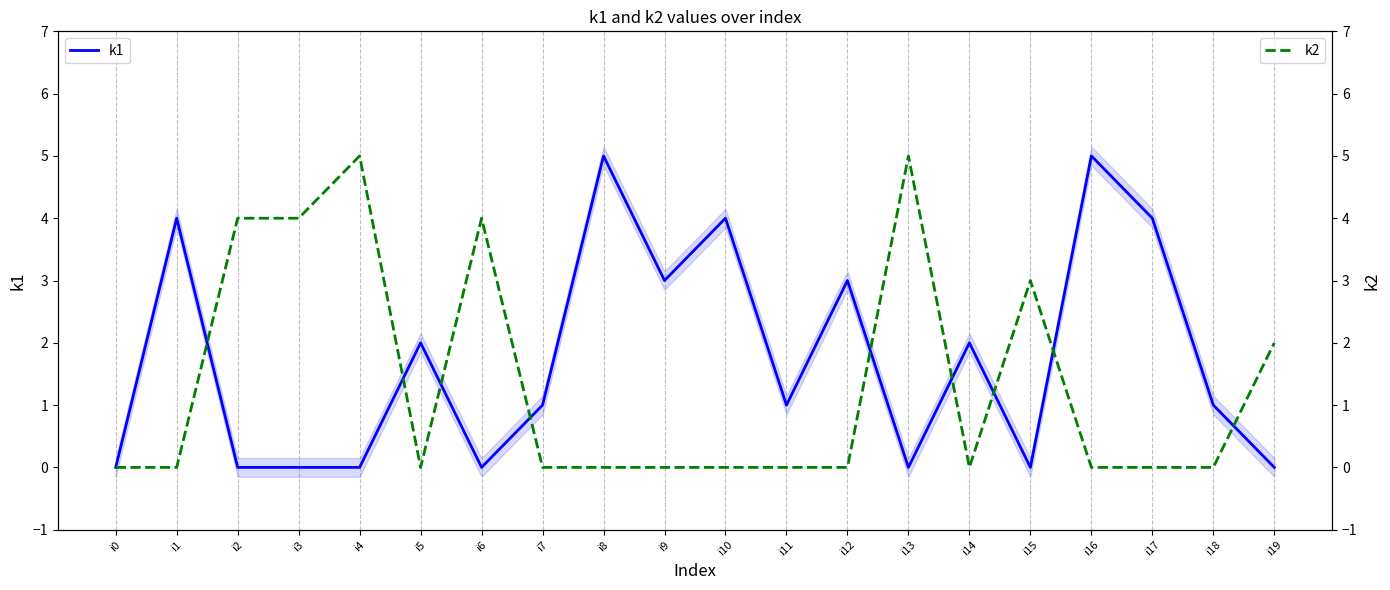

Count the number of data series in this chart.

2